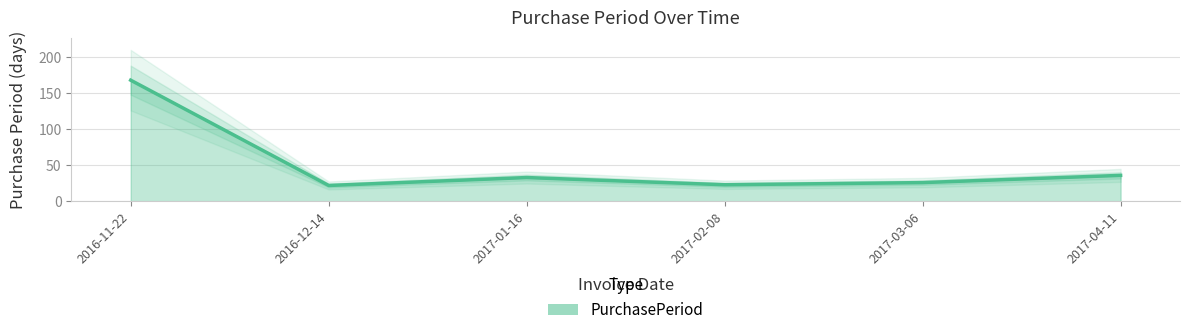

What position from the left is 2016-12-14?

2